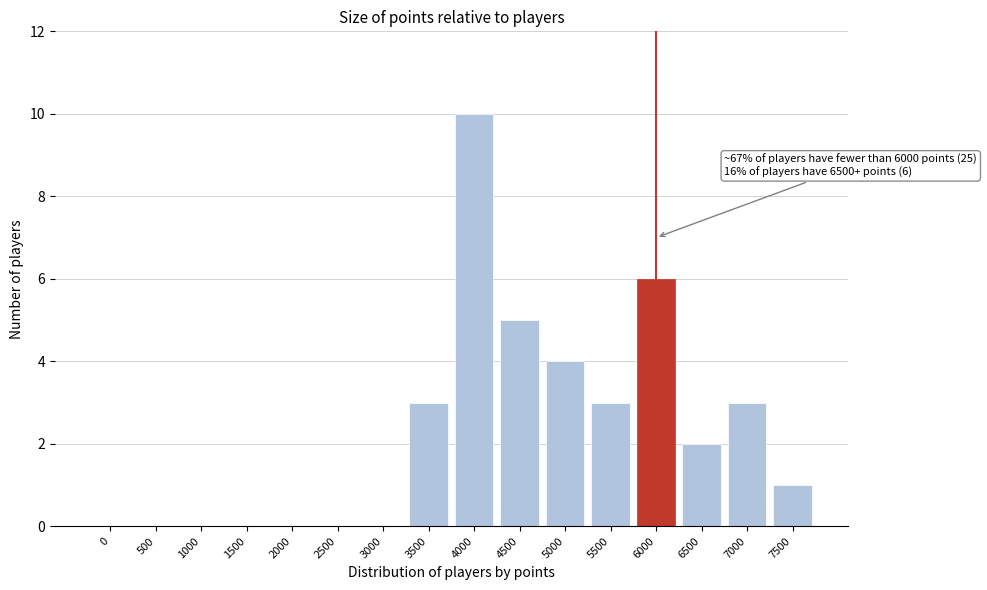

Reading right to left, transcribe all the data shown in this chart.

7500=1	7000=3	6500=2	6000=6	5500=3	5000=4	4500=5	4000=10	3500=3	3000=0	2500=0	2000=0	1500=0	1000=0	500=0	0=0